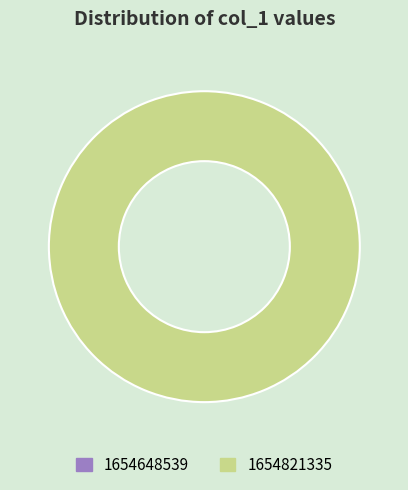

Rank the categories by value from lowest to highest.

1654648539, 1654821335